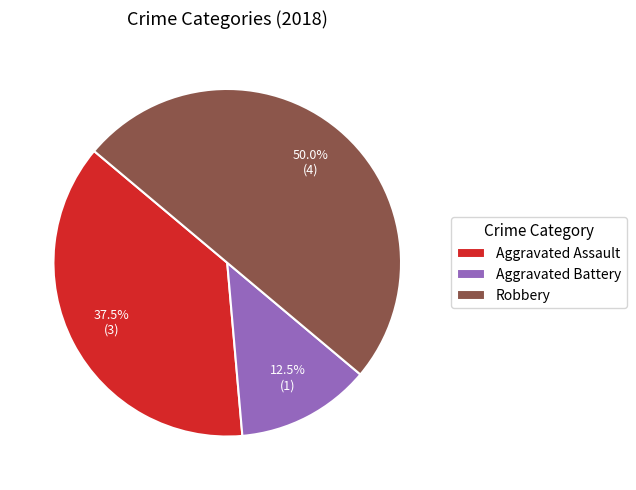

Is the sum of Robbery and Aggravated Battery greater than half?

Yes